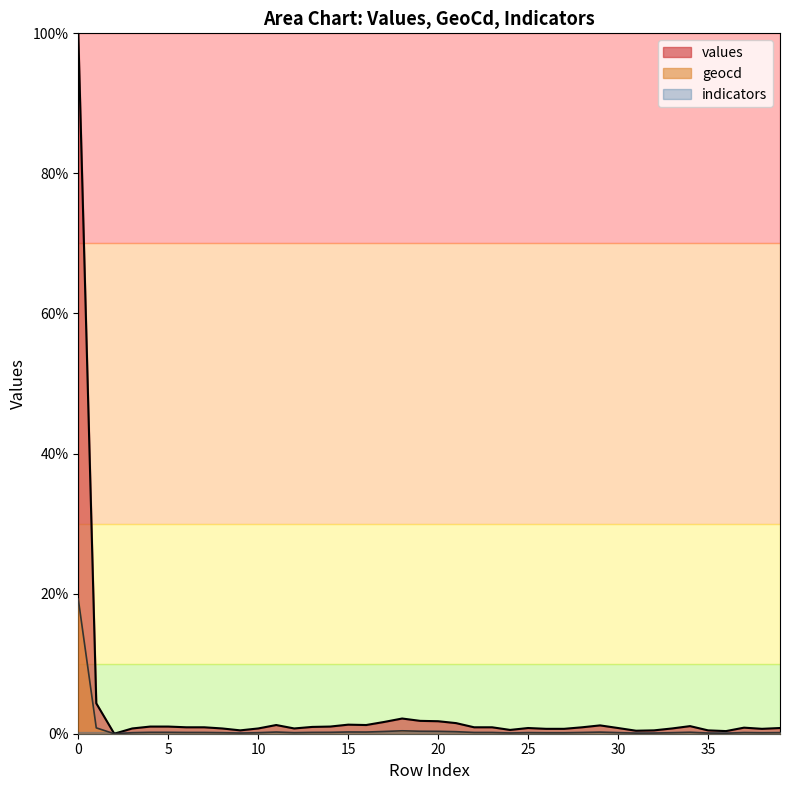

What is the total value across all series at 16?

1.5